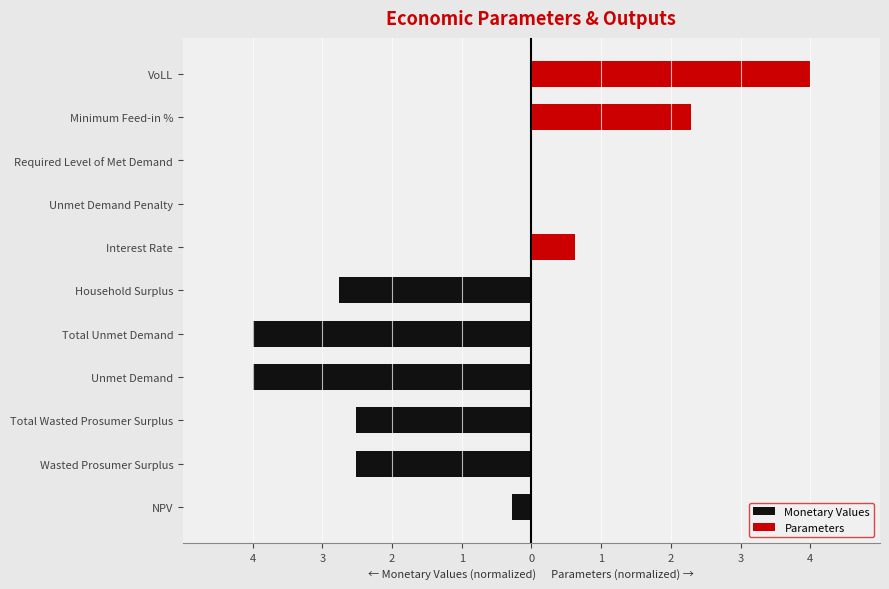

How many values in Parameters are above zero?

3